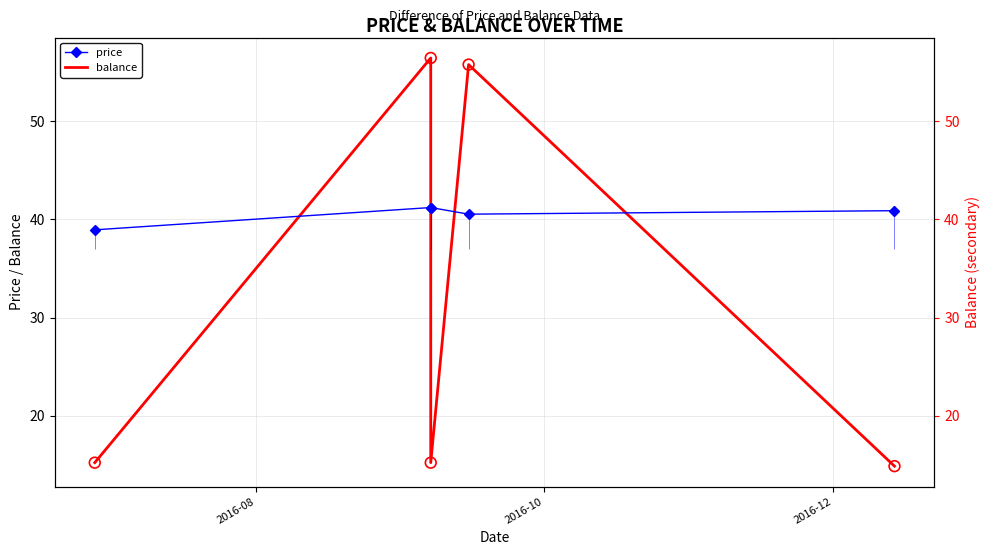

At how many categories does at least one series exceed 23?

5